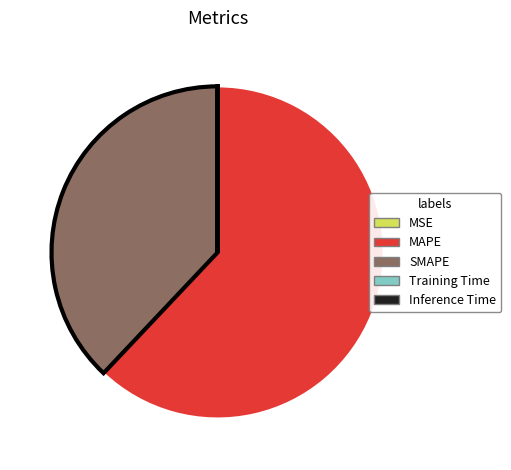

Which slice is the largest?

MAPE